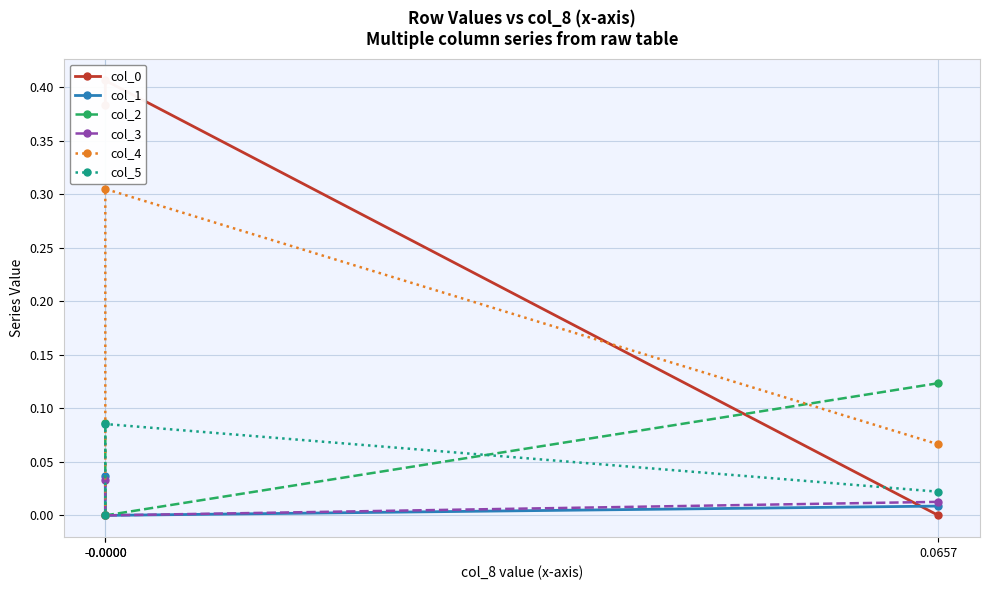

How many distinct data groups are displayed?

6